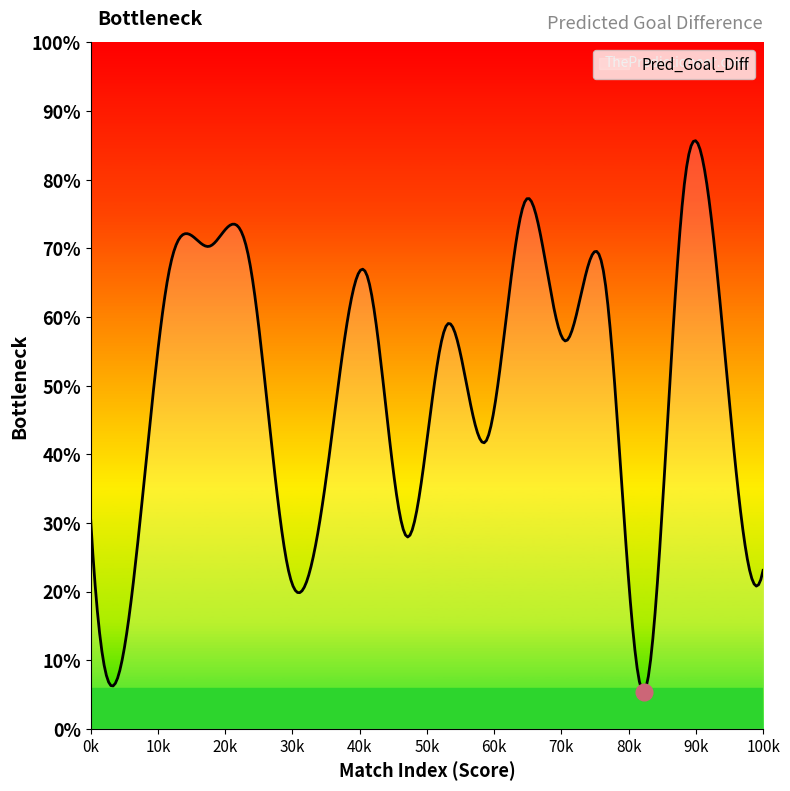

Does the chart display data point markers on the line(s)?

No